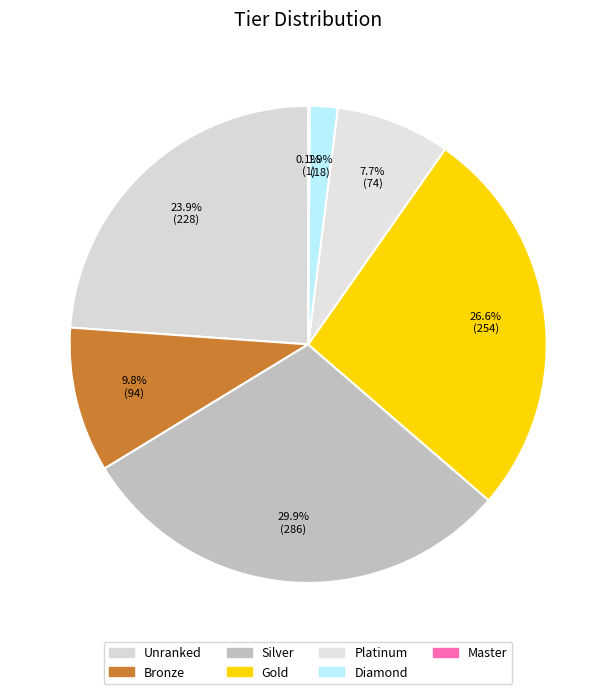

Rank the categories by value from lowest to highest.

Master, Diamond, Platinum, Bronze, Unranked, Gold, Silver